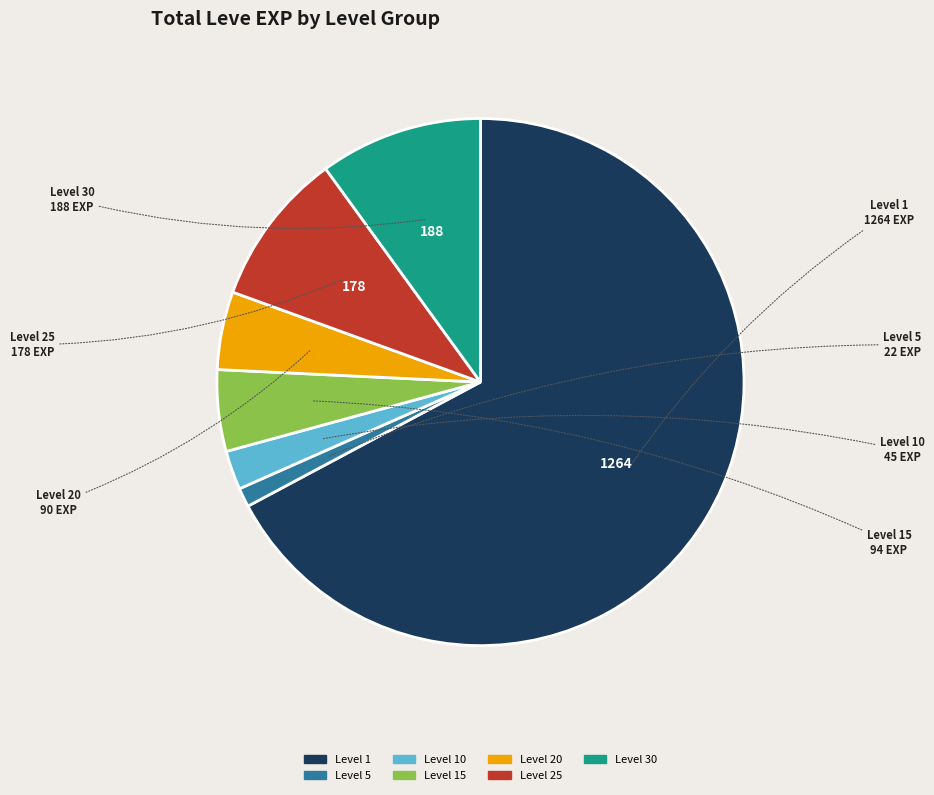

Is there any slice that represents more than half of the pie?

Yes